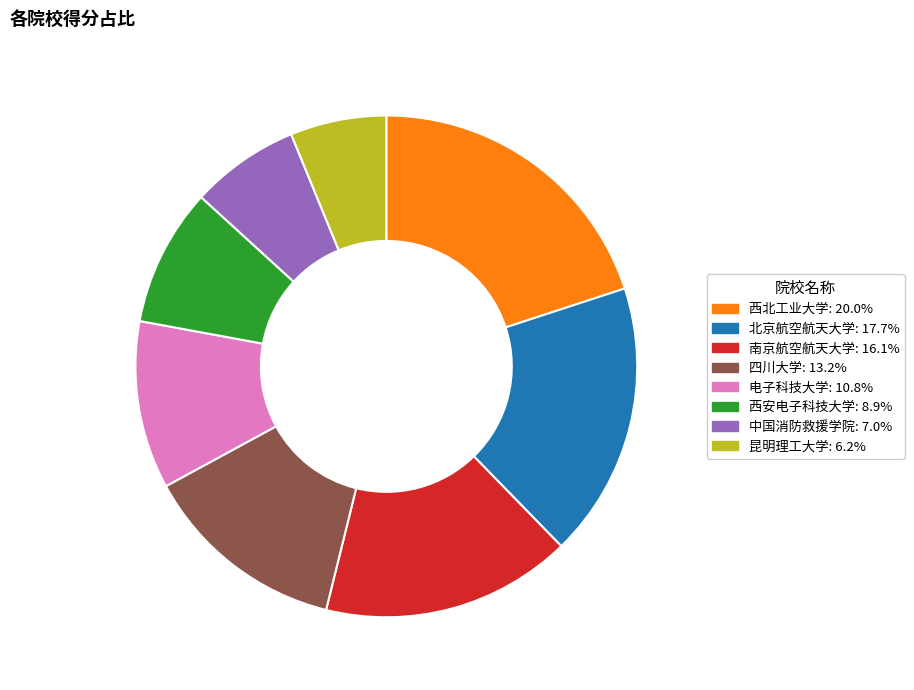

Combined, do 西安电子科技大学 and 四川大学 account for over 50%?

No